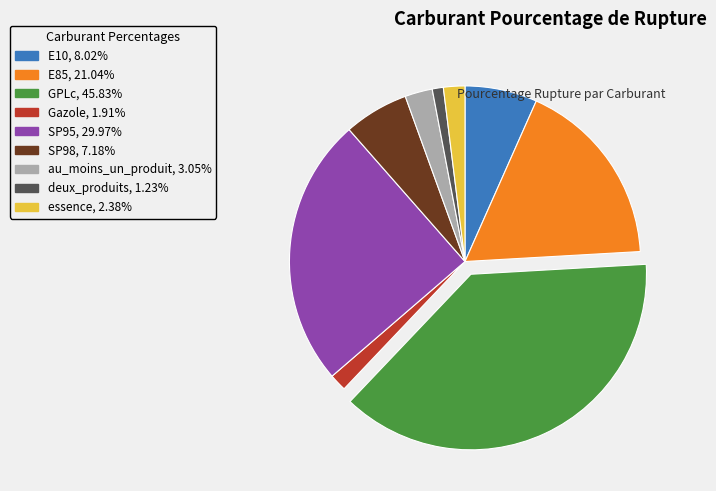

Do E10 and au_moins_un_produit together represent more than half of the pie?

No